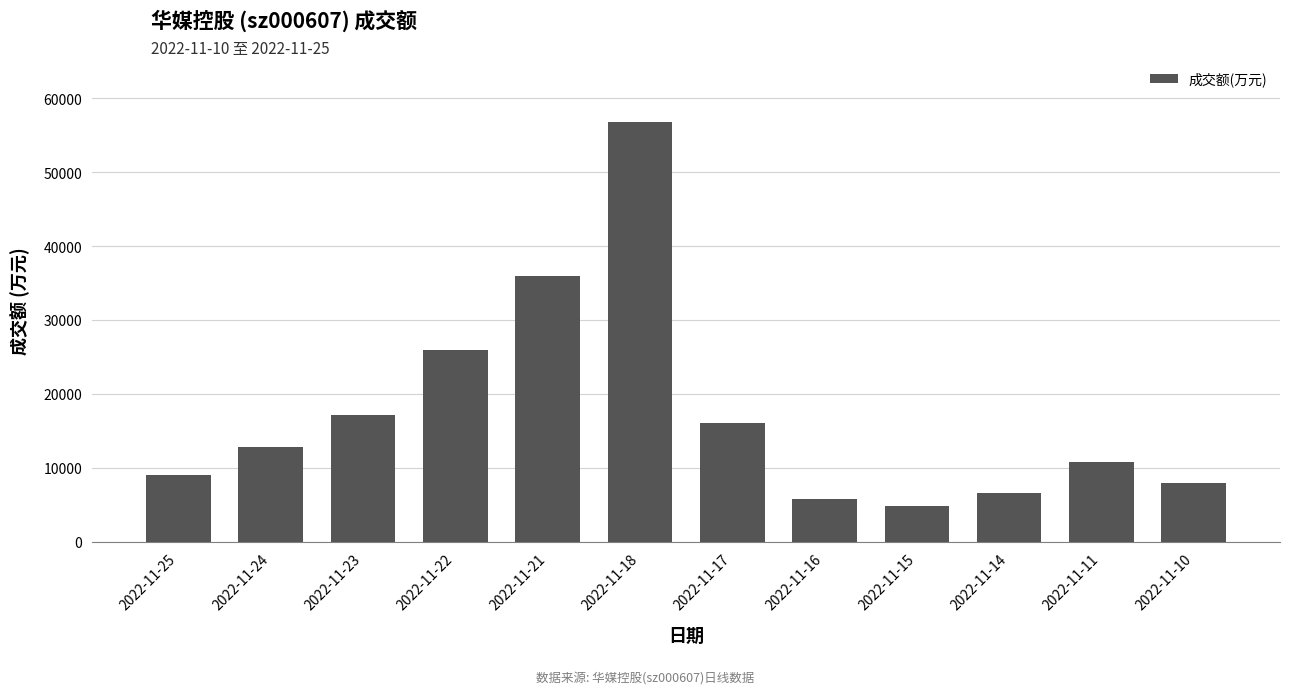

What is the value of the 10th bar from the left?

6584